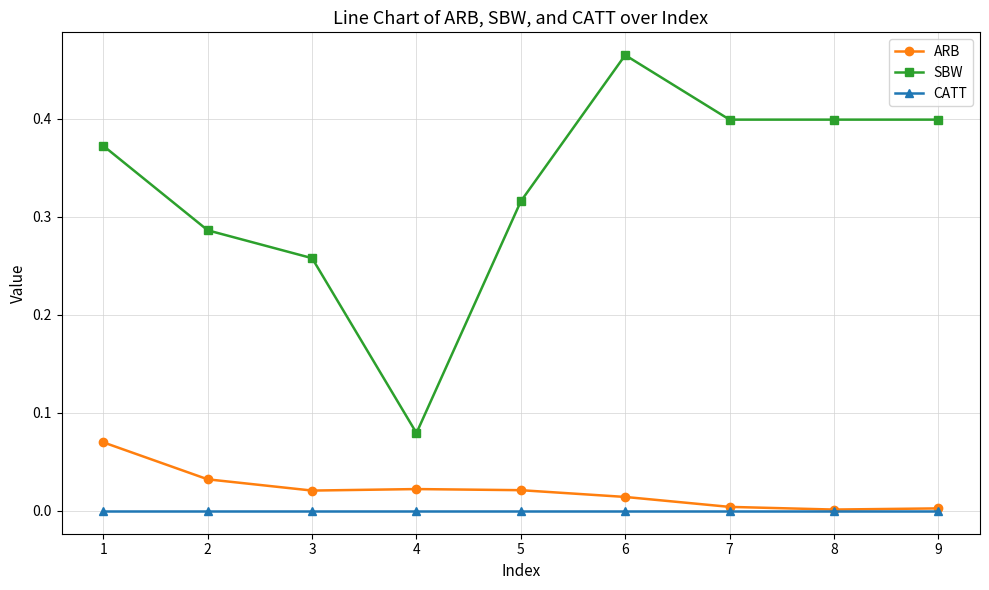

Which series has the largest range (max minus min)?

SBW